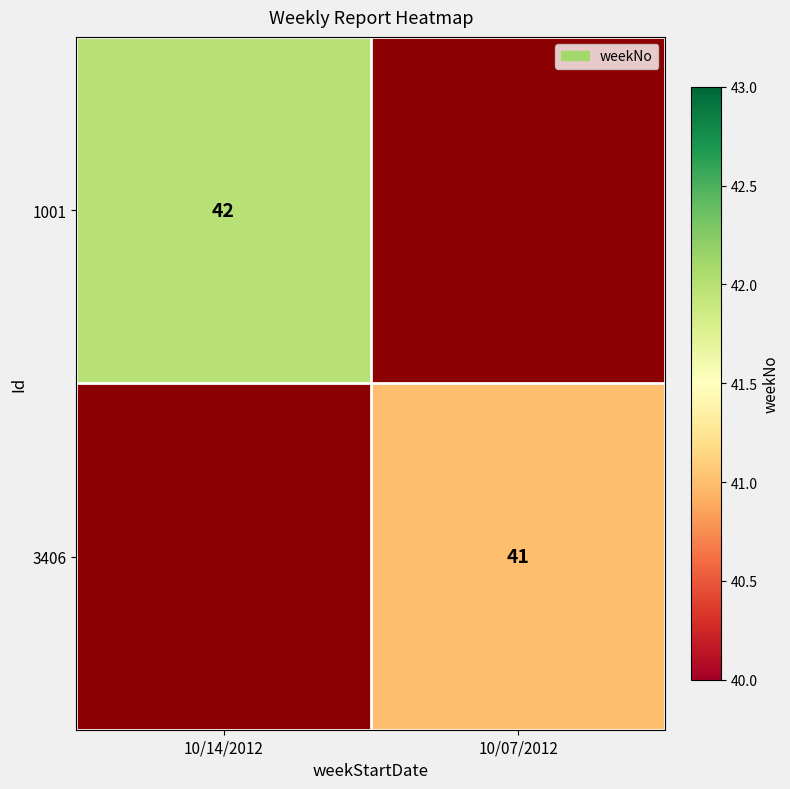

Between 10/07/2012 and 10/14/2012, which is larger?

10/14/2012